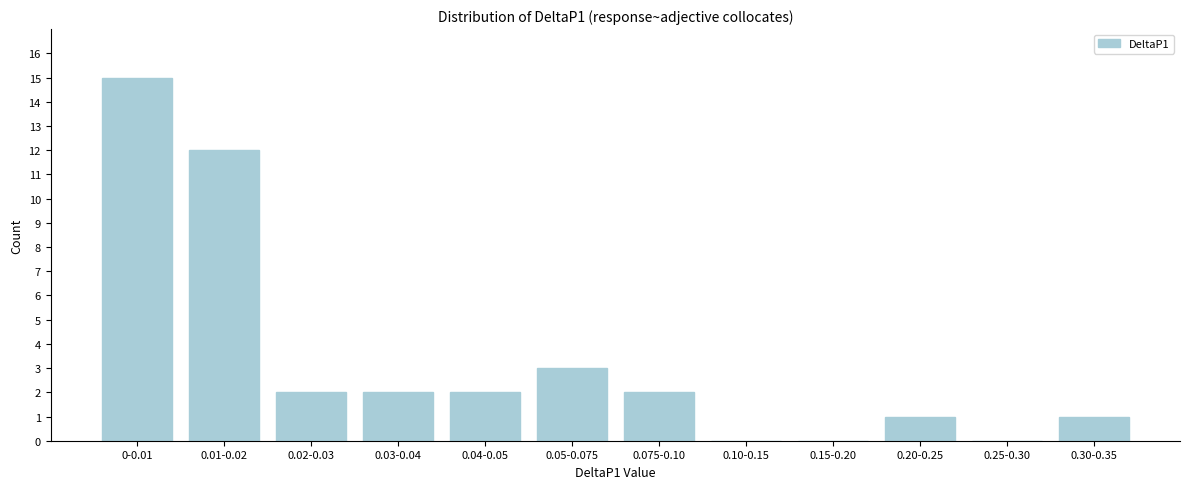

Reading left to right, transcribe all the data shown in this chart.

0-0.01=15	0.01-0.02=12	0.02-0.03=2	0.03-0.04=2	0.04-0.05=2	0.05-0.075=3	0.075-0.10=2	0.10-0.15=0	0.15-0.20=0	0.20-0.25=1	0.25-0.30=0	0.30-0.35=1